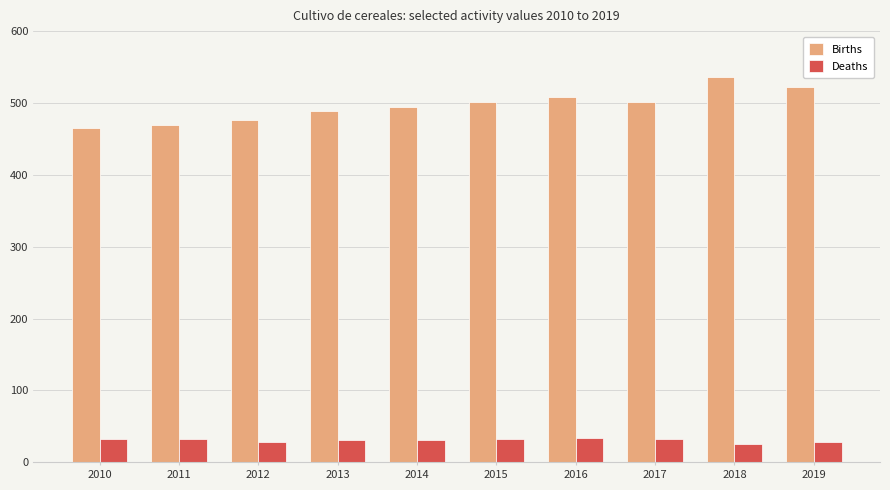

At which category does the chart reach its peak across all series?

2018